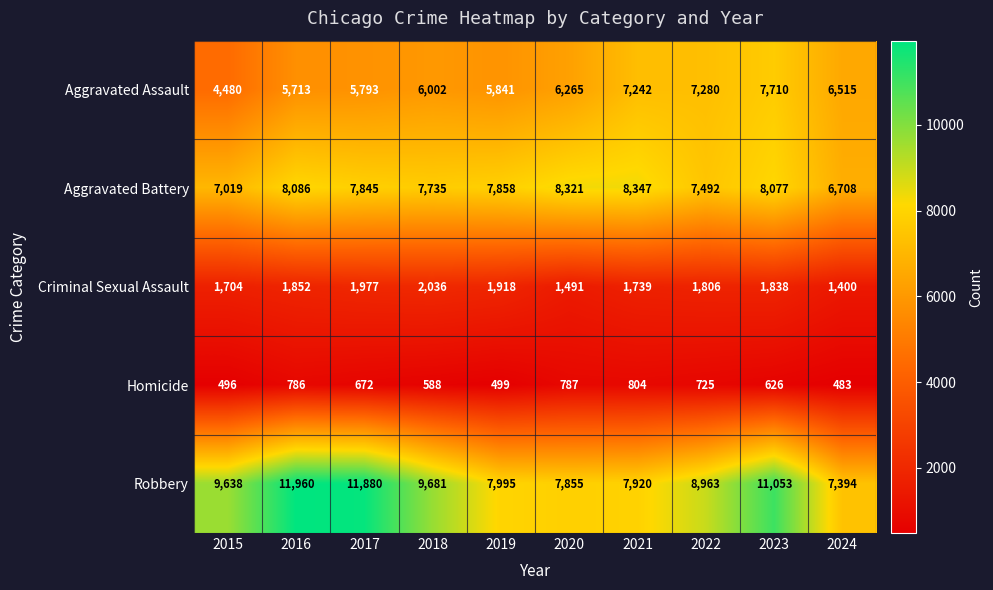

What is the total value across all series at 2020?

24719